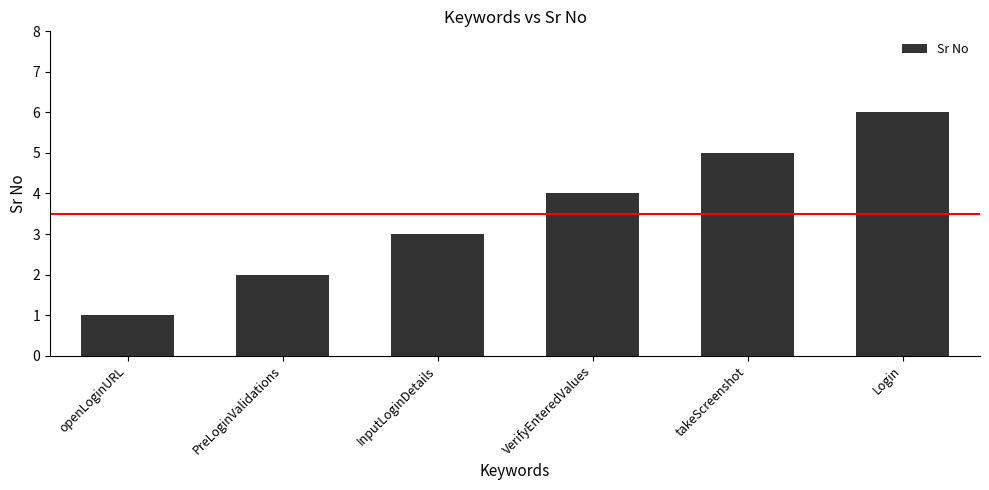

What is the label of the 5th bar from the left?

takeScreenshot